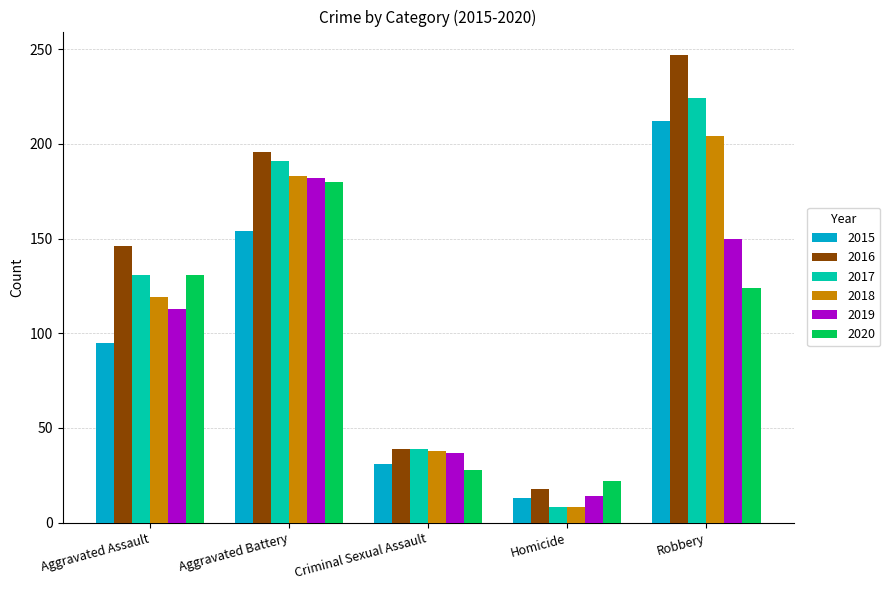

What is the average value of the 2017 series?

119